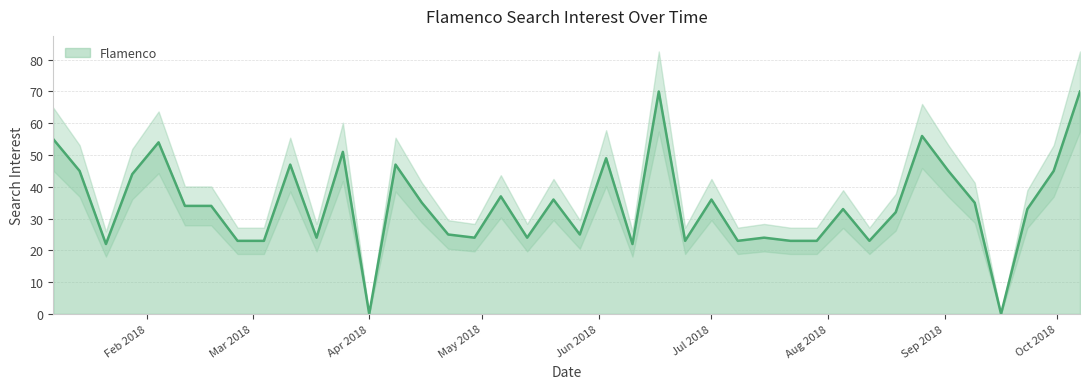

List the labels in order of value, largest first.

2018-06-17, 2018-10-07, 2018-08-26, 2018-01-07, 2018-02-04, 2018-03-25, 2018-06-03, 2018-03-11, 2018-04-08, 2018-01-14, 2018-09-02, 2018-09-30, 2018-01-28, 2018-05-06, 2018-05-20, 2018-07-01, 2018-04-15, 2018-09-09, 2018-02-11, 2018-02-18, 2018-08-05, 2018-09-23, 2018-08-19, 2018-04-22, 2018-05-27, 2018-03-18, 2018-04-29, 2018-05-13, 2018-07-15, 2018-02-25, 2018-03-04, 2018-06-24, 2018-07-08, 2018-07-22, 2018-07-29, 2018-08-12, 2018-01-21, 2018-06-10, 2018-04-01, 2018-09-16